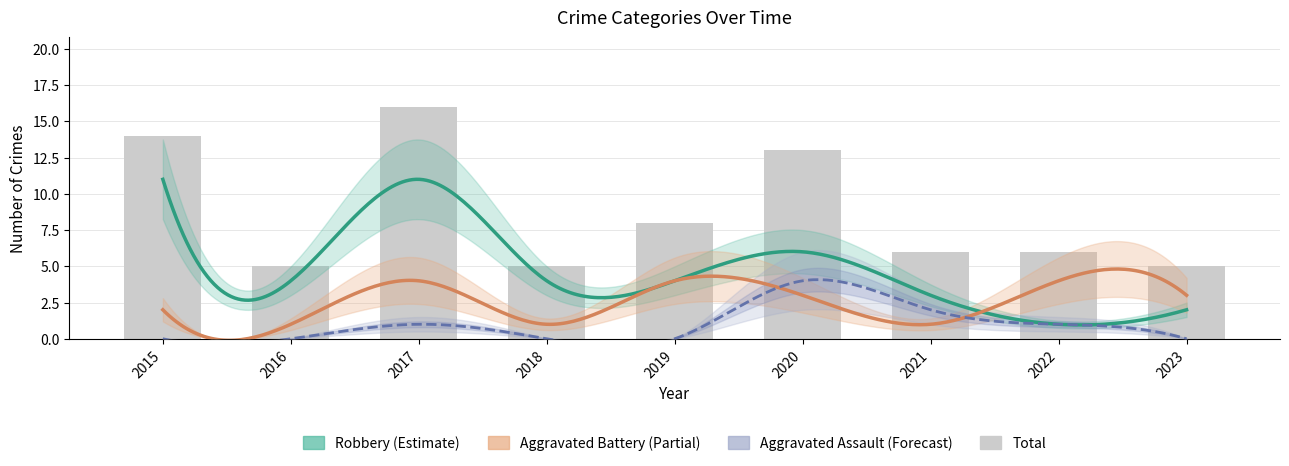

Reading left to right, transcribe all the data shown in this chart.

Aggravated Assault: 0	0	1	0	0	4	2	1	0
Aggravated Battery: 2	1	4	1	4	3	1	4	3
Robbery: 11	4	11	4	4	6	3	1	2
Total: 14	5	16	5	8	13	6	6	5